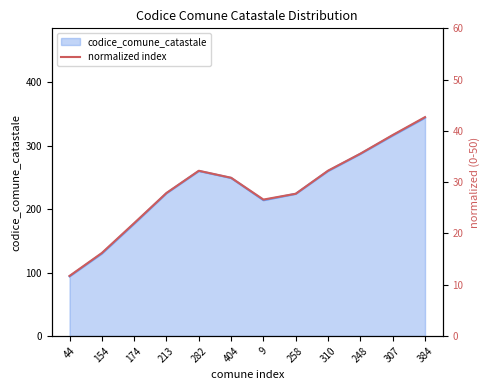

What is the greatest value displayed?

42.7